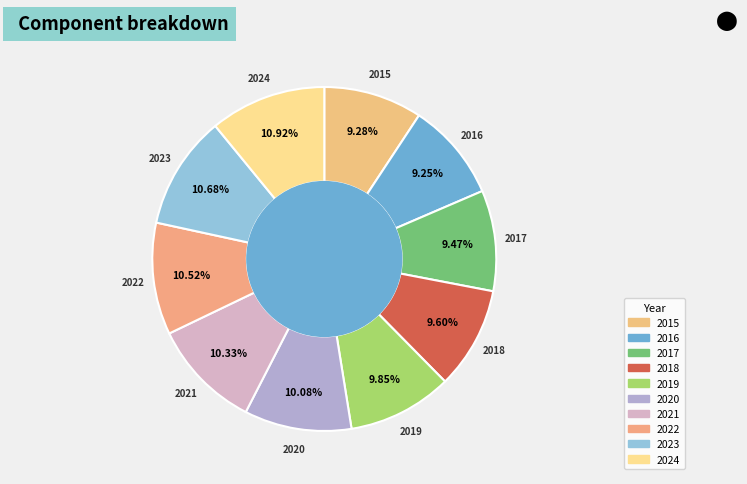

Approximately how many times larger is the value at 2020 compared to 2021?

1.0